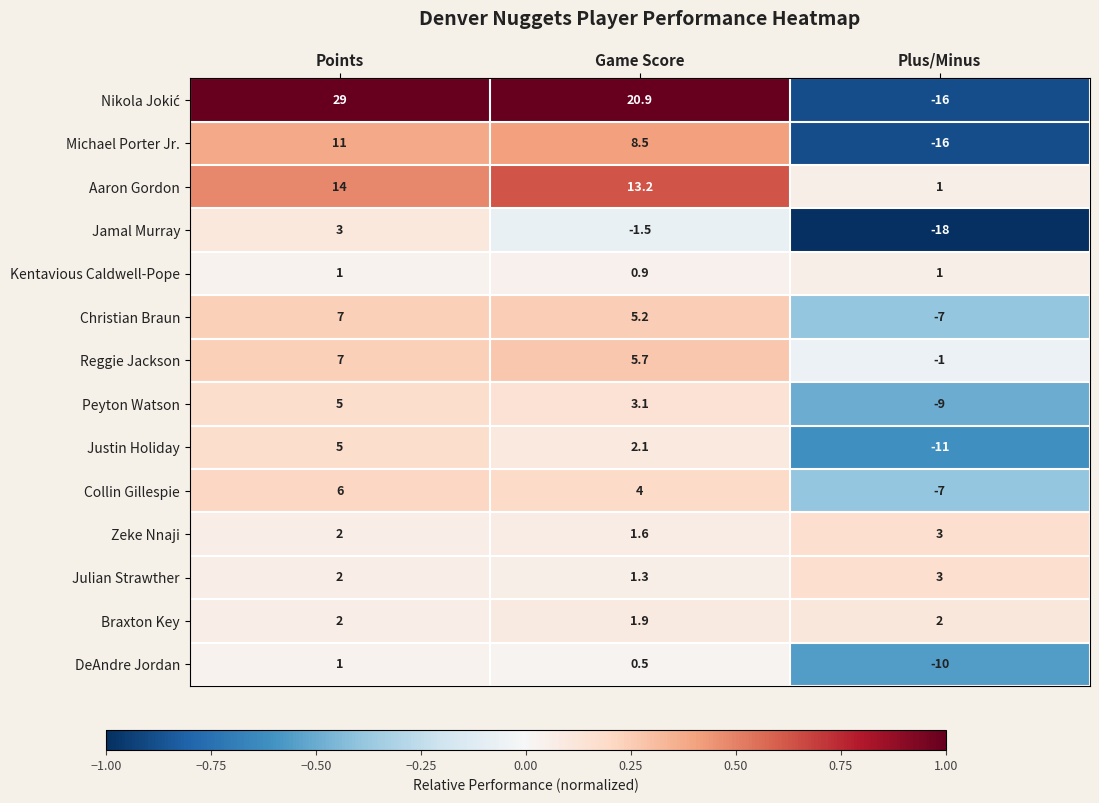

What is the difference between the highest and lowest values at Plus/Minus?

21.0